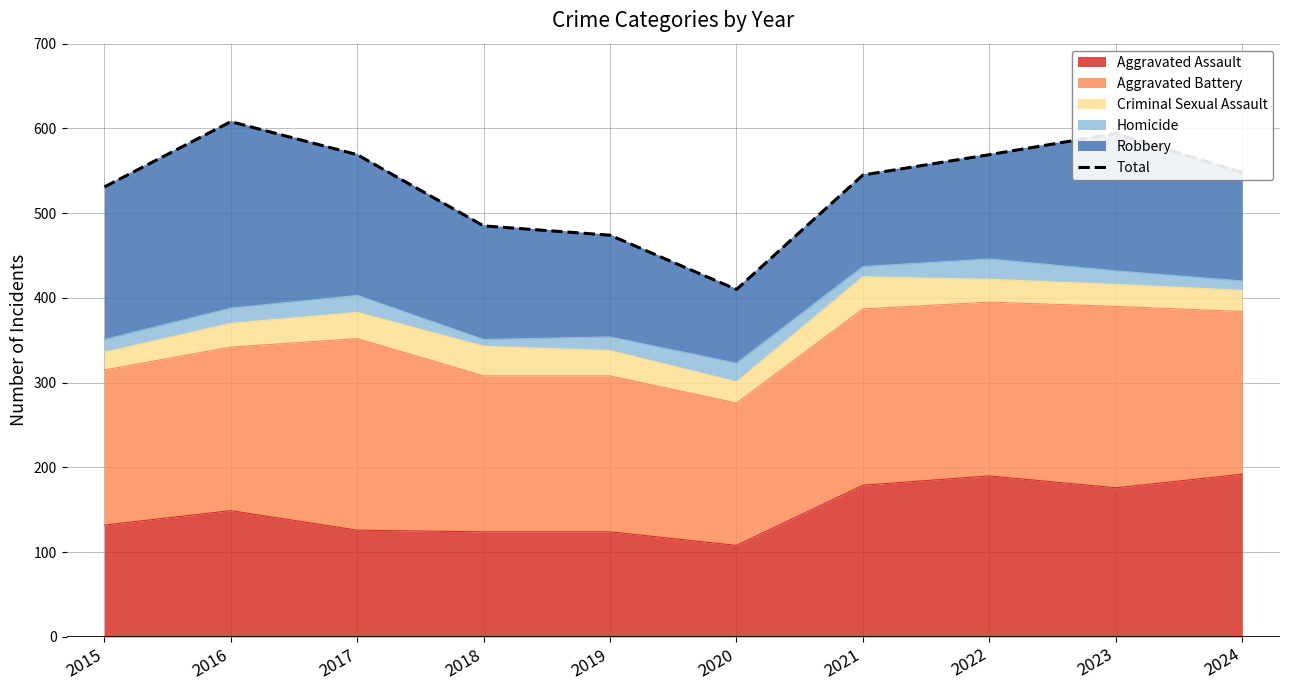

Which label corresponds to the largest value in the chart?

2016